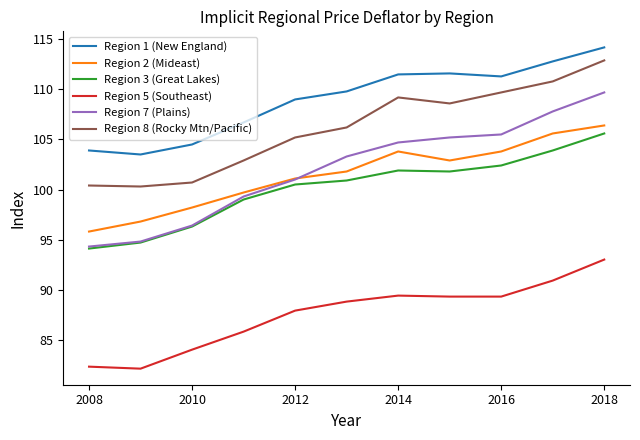

Which series has the largest range (max minus min)?

Region 7 (Plains)